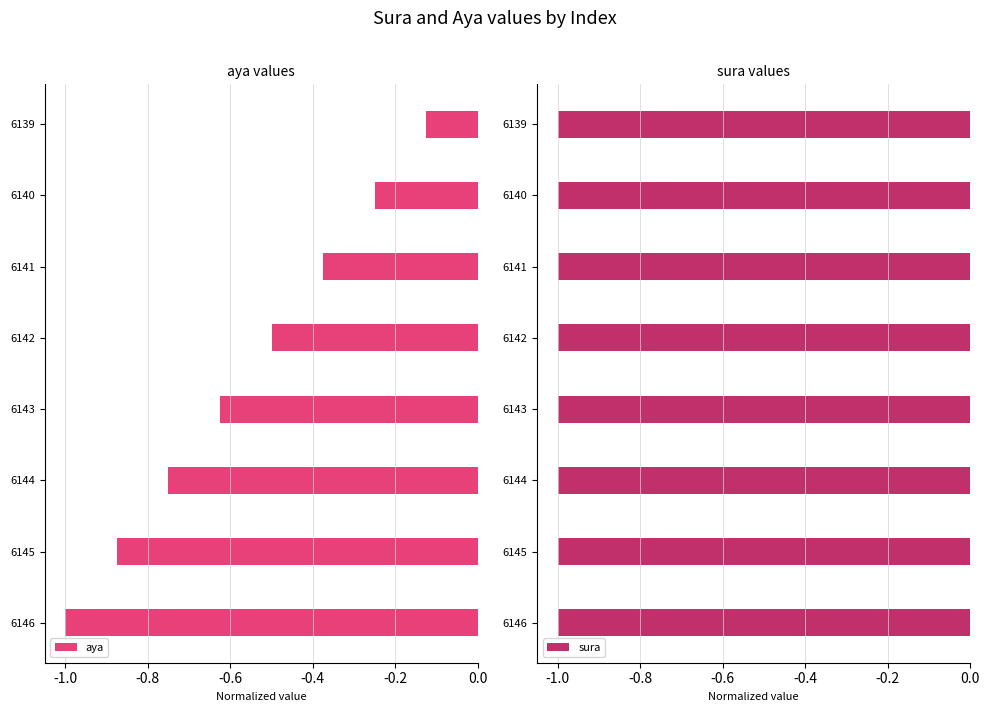

List the labels in order of aya value, smallest first.

6146, 6145, 6144, 6143, 6142, 6141, 6140, 6139